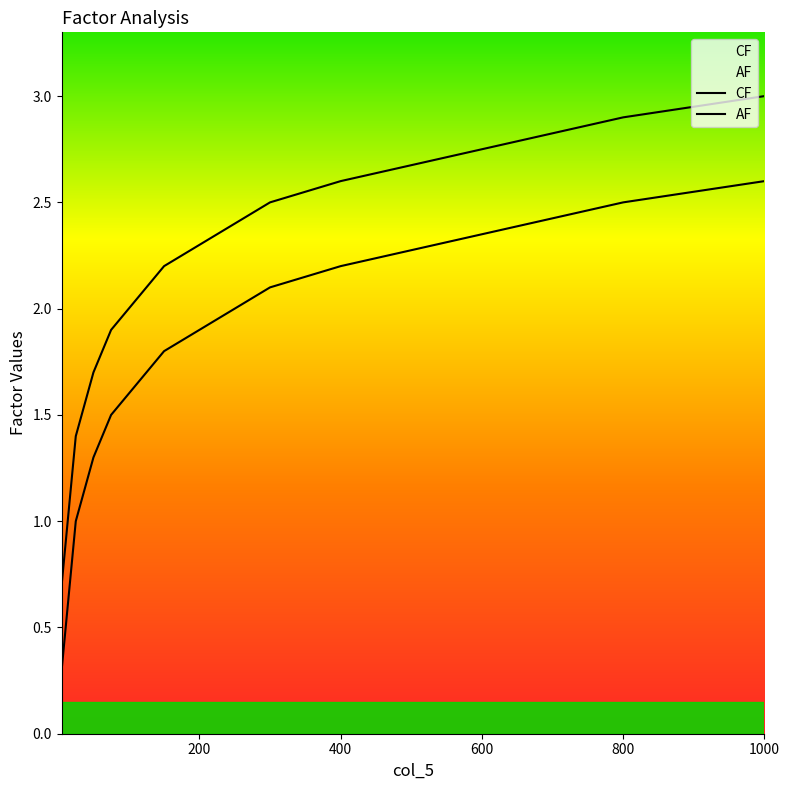

How many lines are shown in the chart?

2